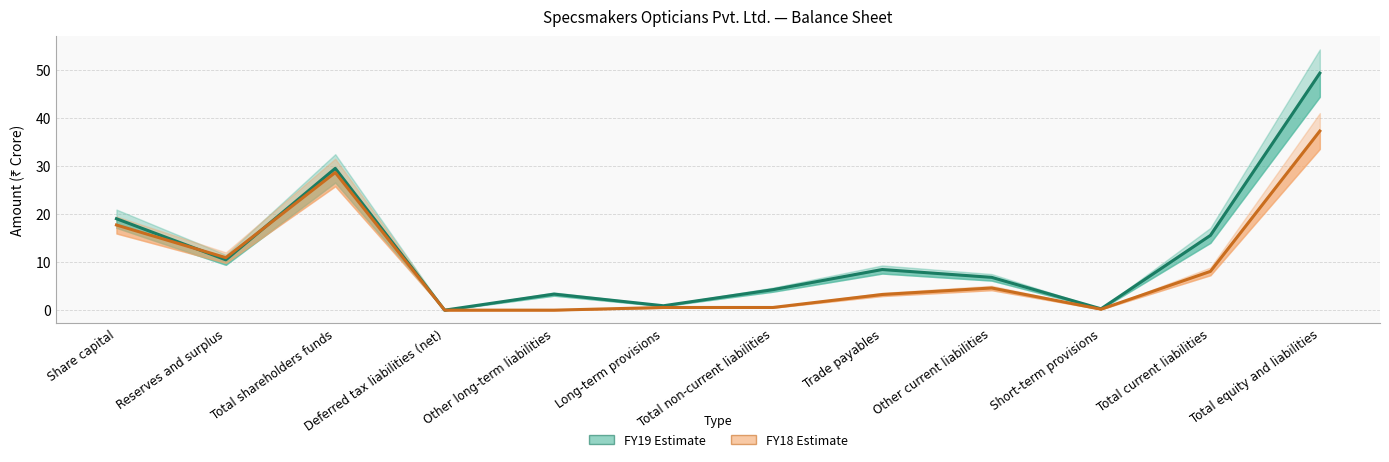

Which label corresponds to the largest value in the chart?

Total equity and liabilities